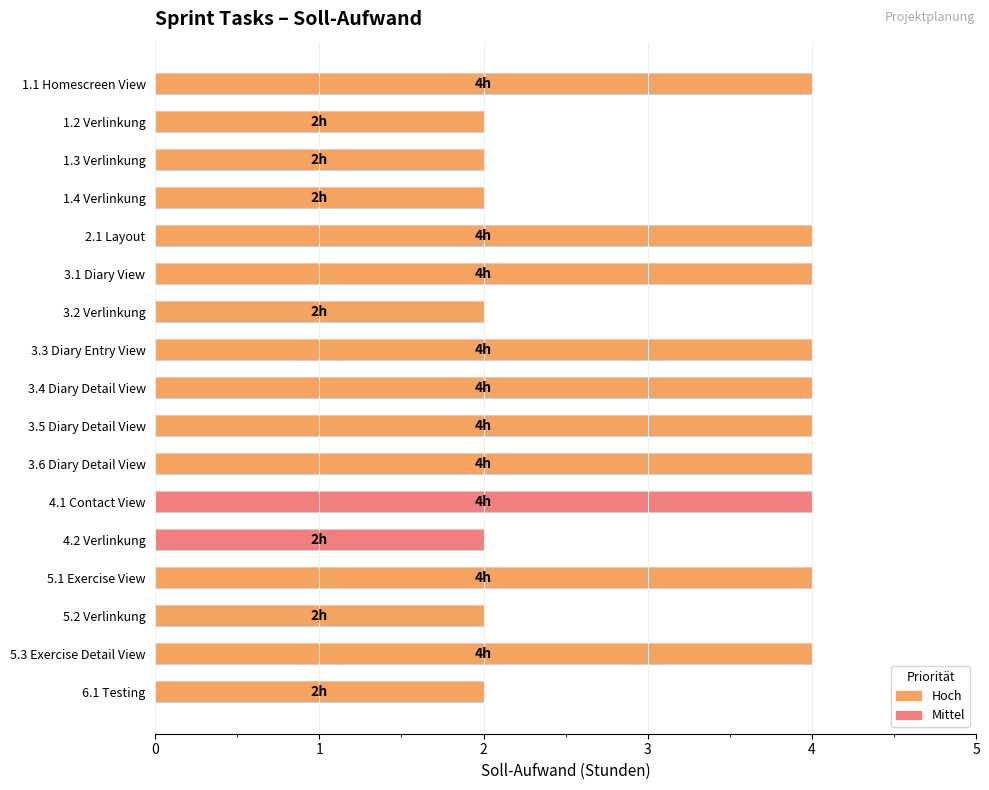

Reading top to bottom, transcribe all the data shown in this chart.

1.1 Homescreen View=4	1.2 Verlinkung=2	1.3 Verlinkung=2	1.4 Verlinkung=2	2.1 Layout=4	3.1 Diary View=4	3.2 Verlinkung=2	3.3 Diary Entry View=4	3.4 Diary Detail View=4	3.5 Diary Detail View=4	3.6 Diary Detail View=4	4.1 Contact View=4	4.2 Verlinkung=2	5.1 Exercise View=4	5.2 Verlinkung=2	5.3 Exercise Detail View=4	6.1 Testing=2